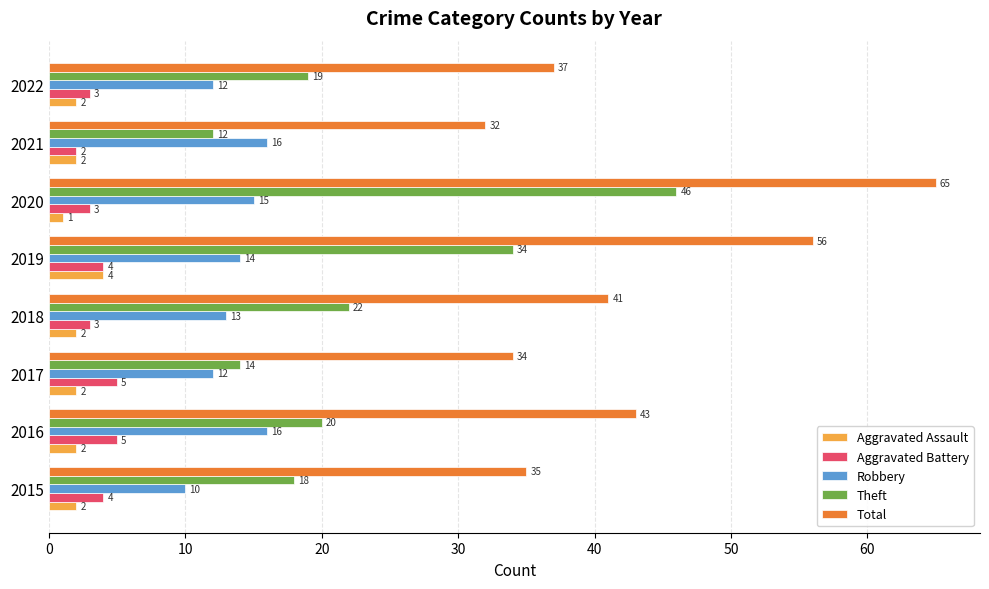

Which series changed the most between 2016 and 2021?

Total